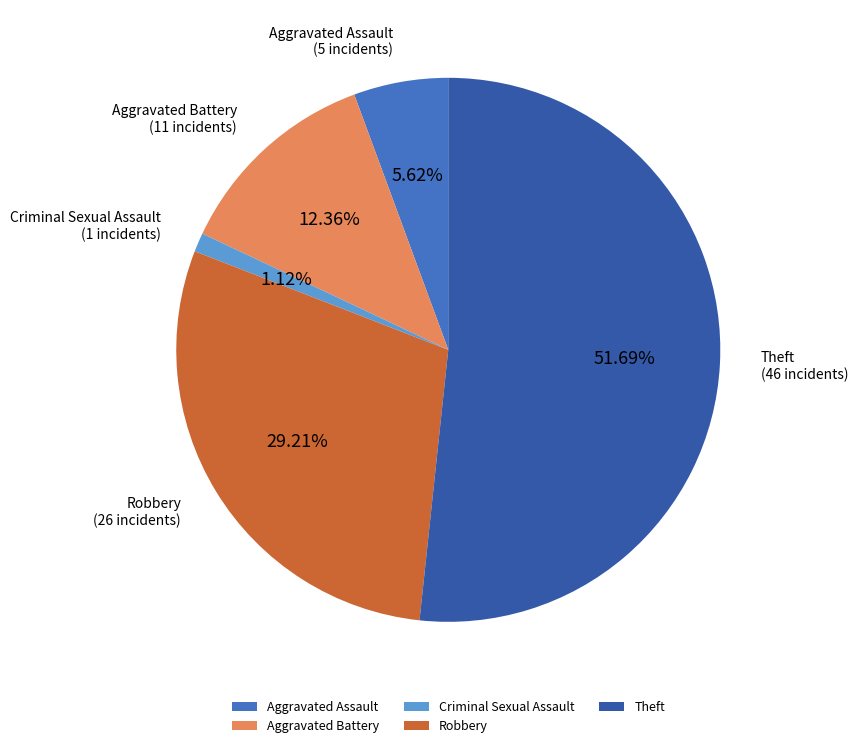

Rank the categories by value from lowest to highest.

Criminal Sexual Assault, Aggravated Assault, Aggravated Battery, Robbery, Theft